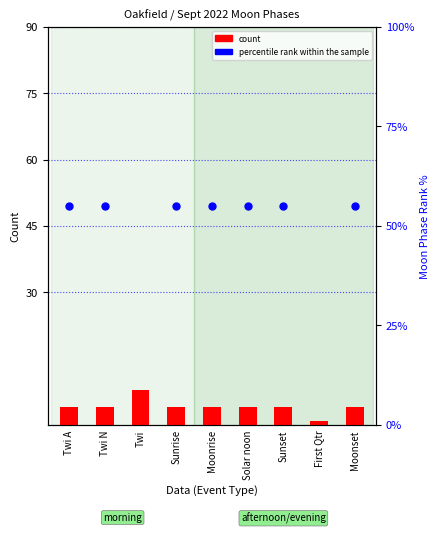

At which category is the sum across all series the highest?

Twi